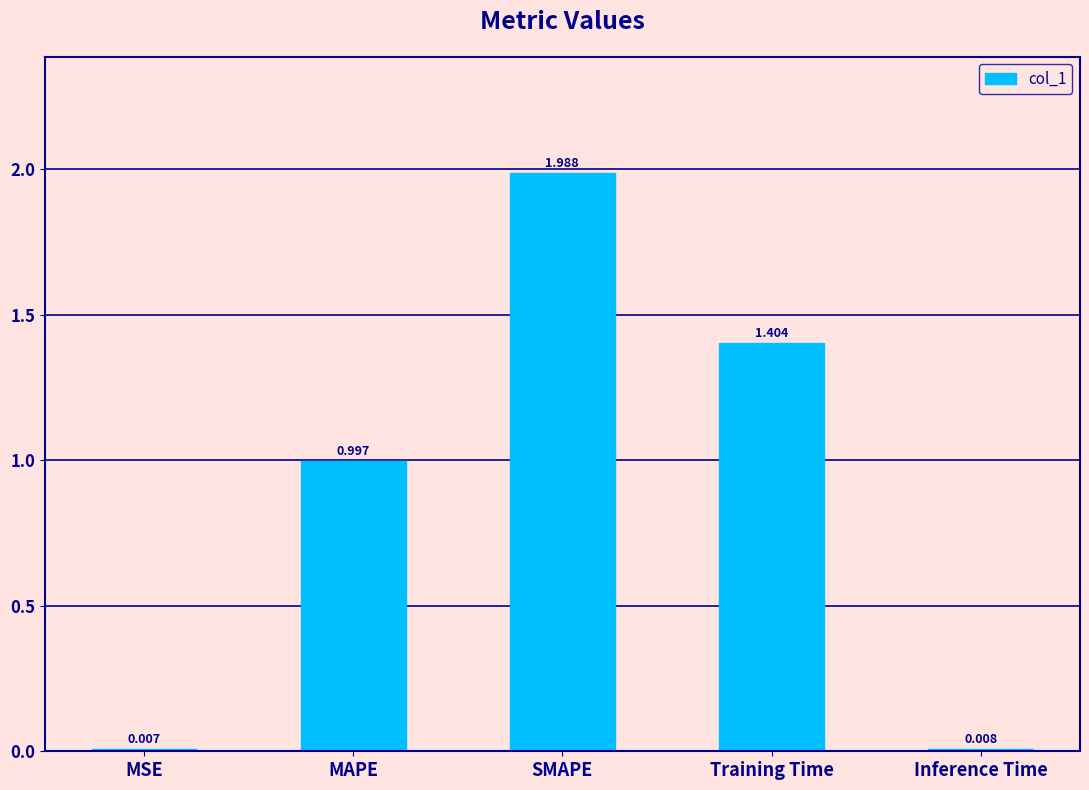

Rank the categories by value from lowest to highest.

MSE, Inference Time, MAPE, Training Time, SMAPE